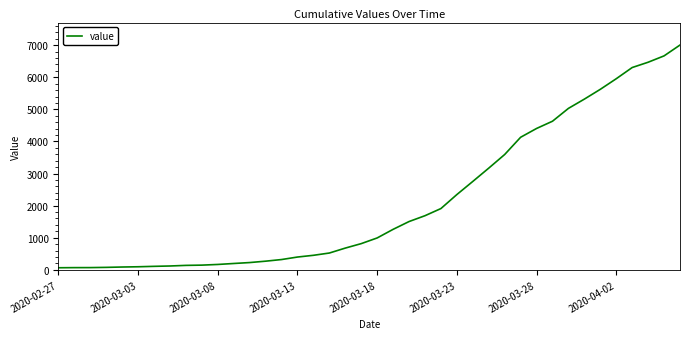

What is the maximum value shown in the chart?

7004